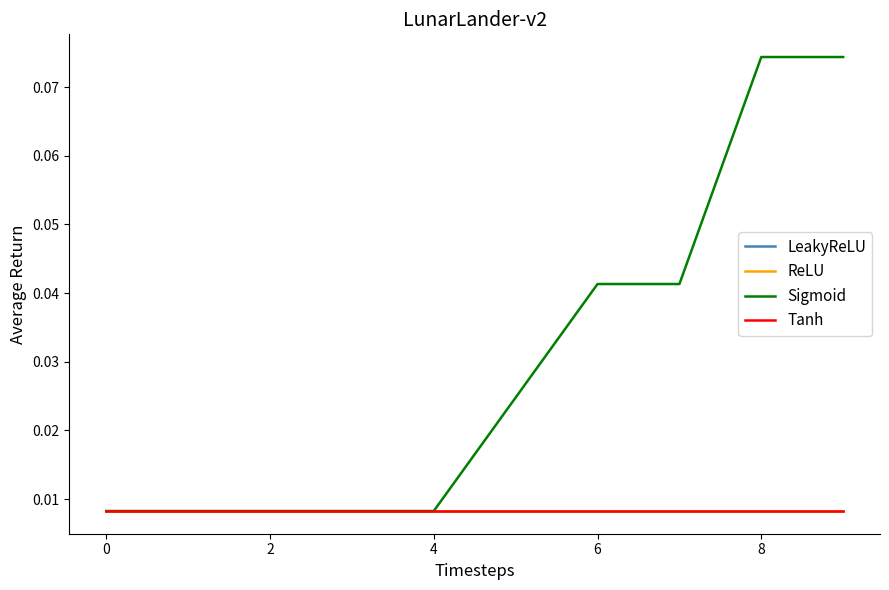

True or false: LeakyReLU and Tanh cross at least once.

False